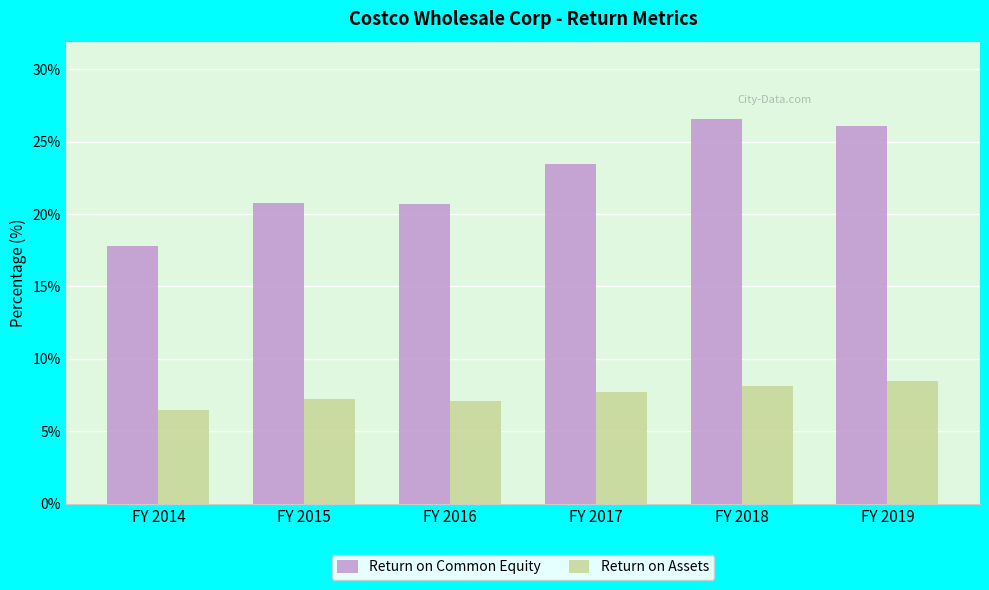

How many bars are there in total?

12